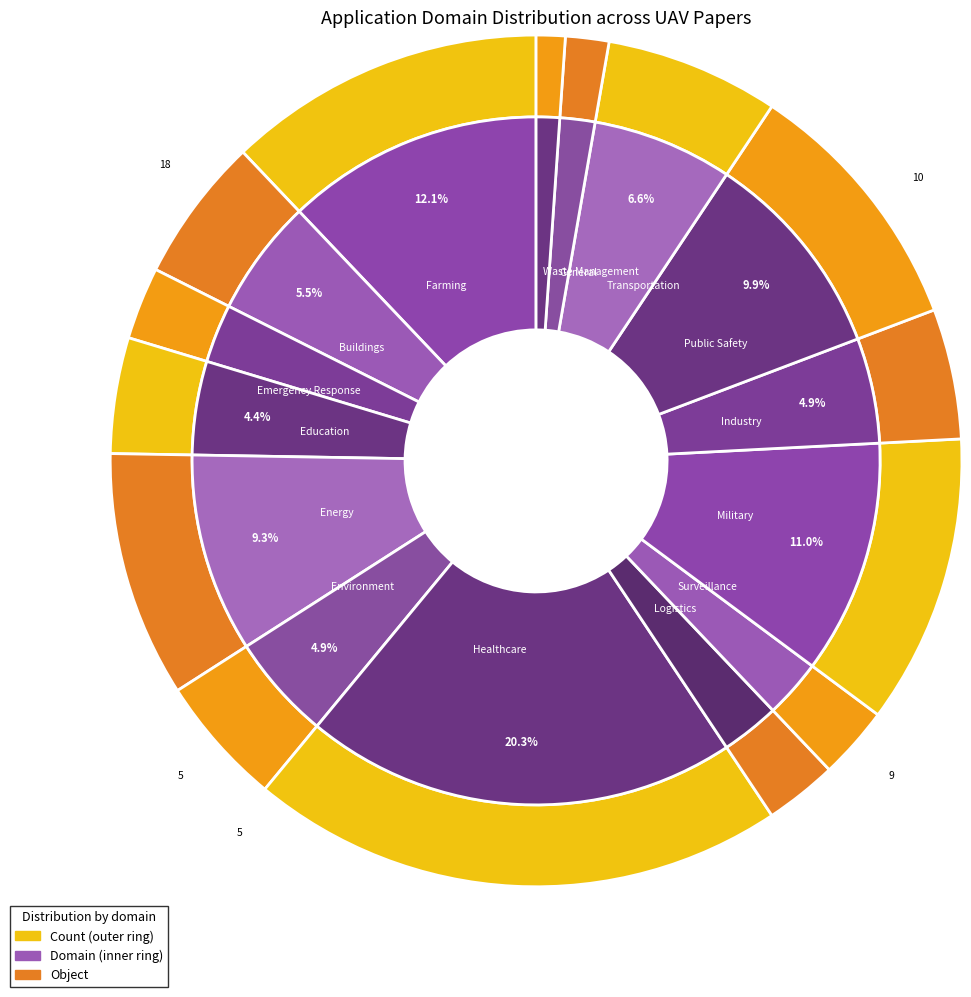

Combined, what portion of the pie is Industry and Military?

15.9%